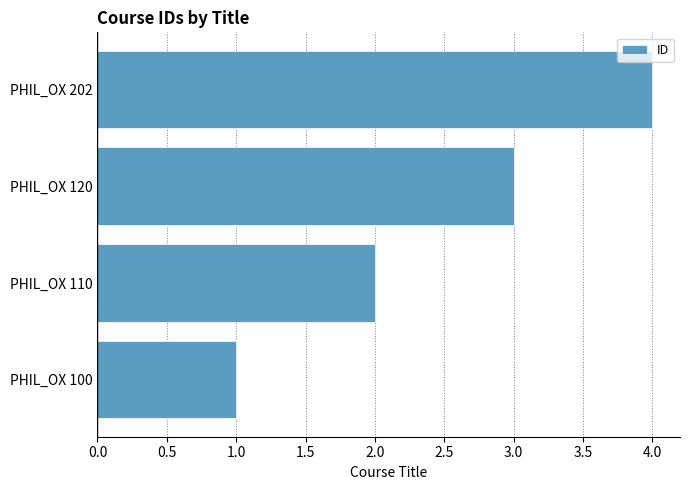

Which category has the highest value across all series?

PHIL_OX 202